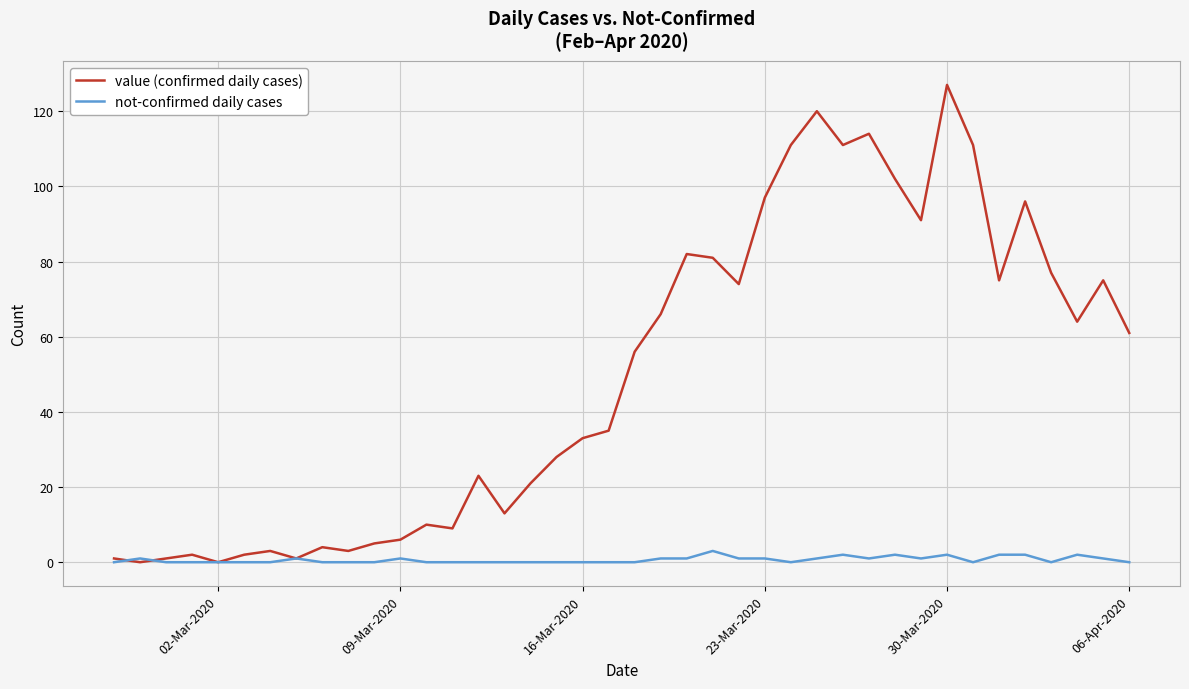

What is the greatest value displayed?

127